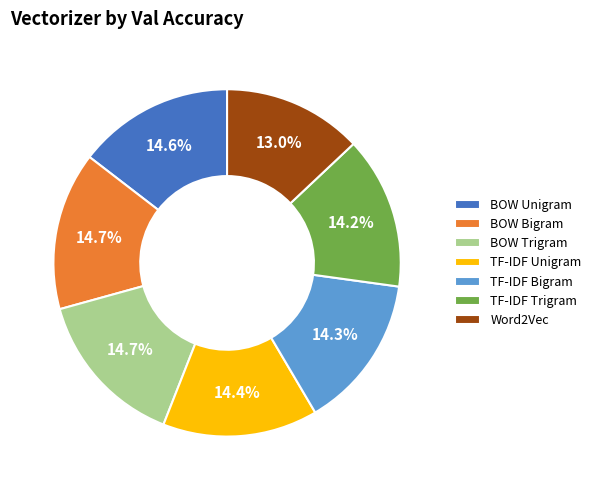

Combined, do TF-IDF Unigram and TF-IDF Trigram account for over 50%?

No